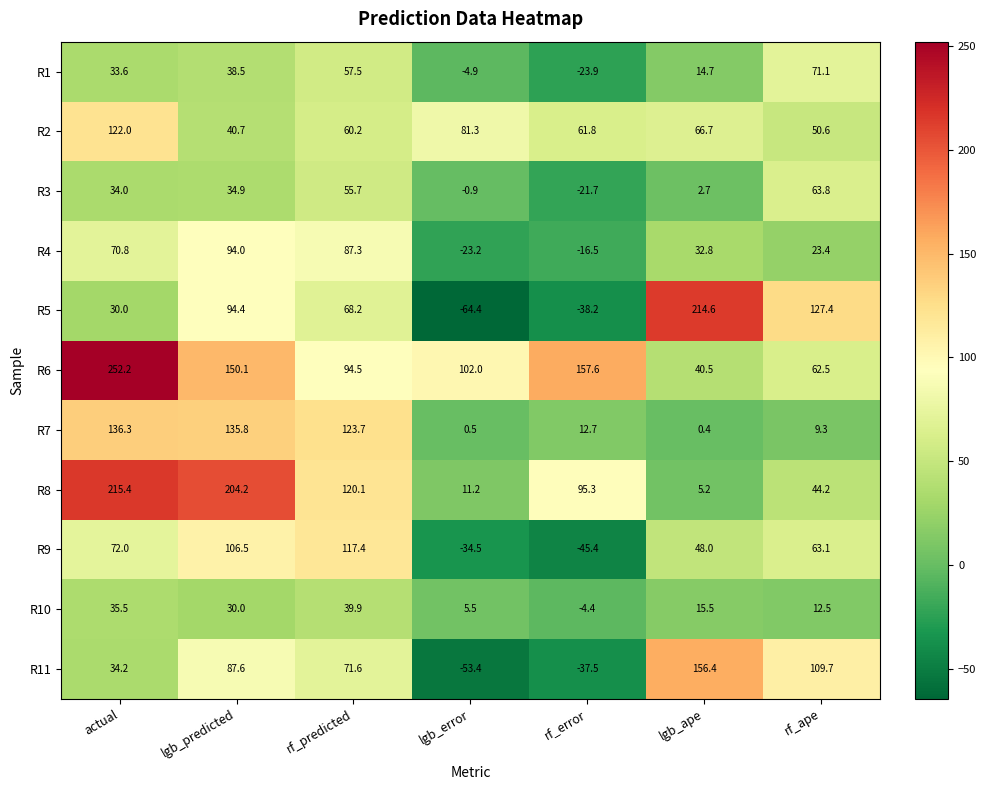

Which series has the largest total across all categories?

R6